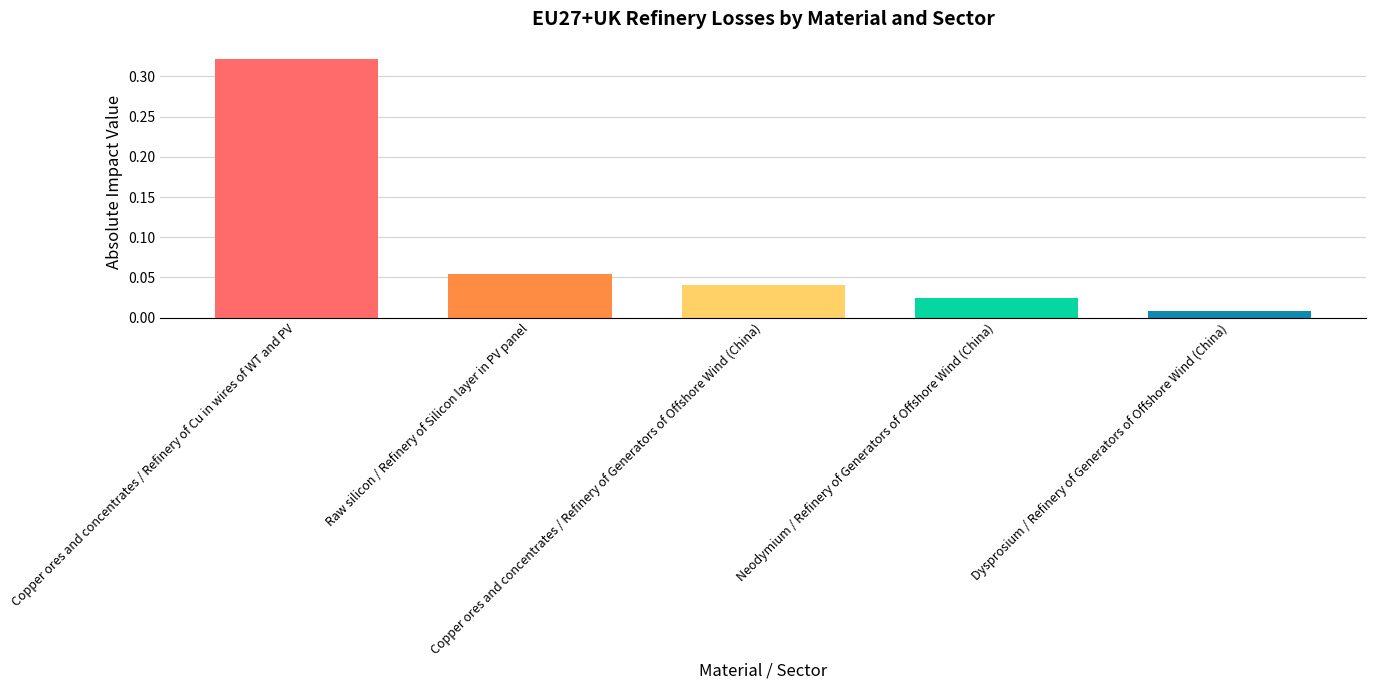

Which series changed the most between Dysprosium and Copper ores and concentrates?

Refinery of Cu in wires of WT and PV